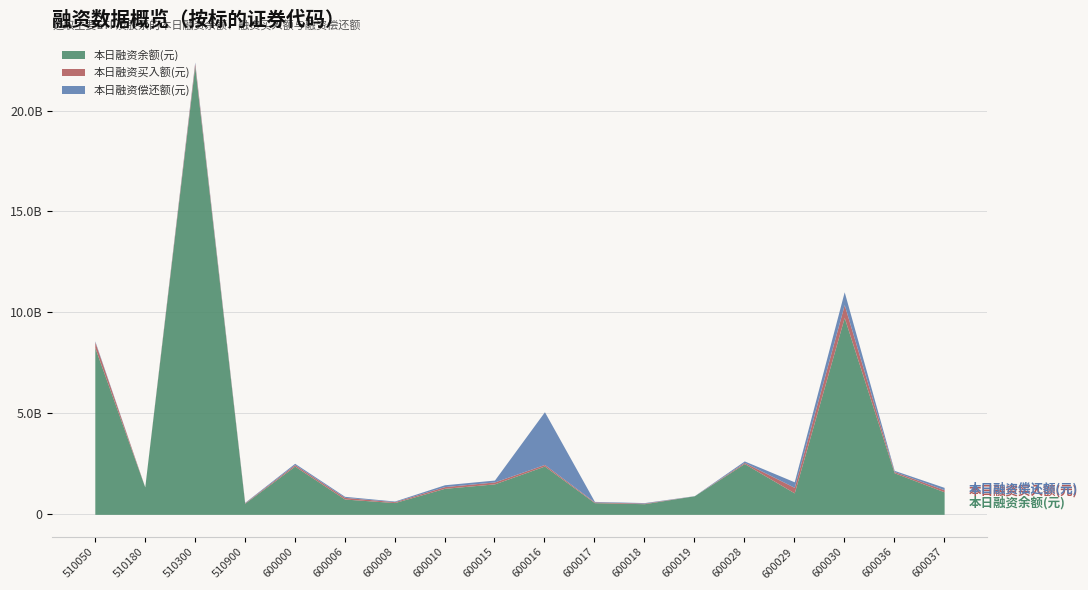

Reading right to left, what are all the values shown in this chart?

本日融资余额(元): 1115455088	2059952955	9751619649	1063405407	2516469060	920380095	526903360	578679117	2391817217	1509279559	1288186479	582395280	758189767	2390376066	547451498	22197692101	1357323222	8264235915
本日融资买入额(元): 103460530	62425379	633752321	274461155	57202172	0	30712025	36627553	79075289	95309312	85479411	44281528	82300189	74744622	26184648	140064325	1153841	282685937
本日融资偿还额(元): 116547375	56527191	636284859	274097629	71630030	5798598	24627841	26058521	2610940802	93801331	91223493	32115252	52279326	63422742	19426976	62675747	1030656	44360055